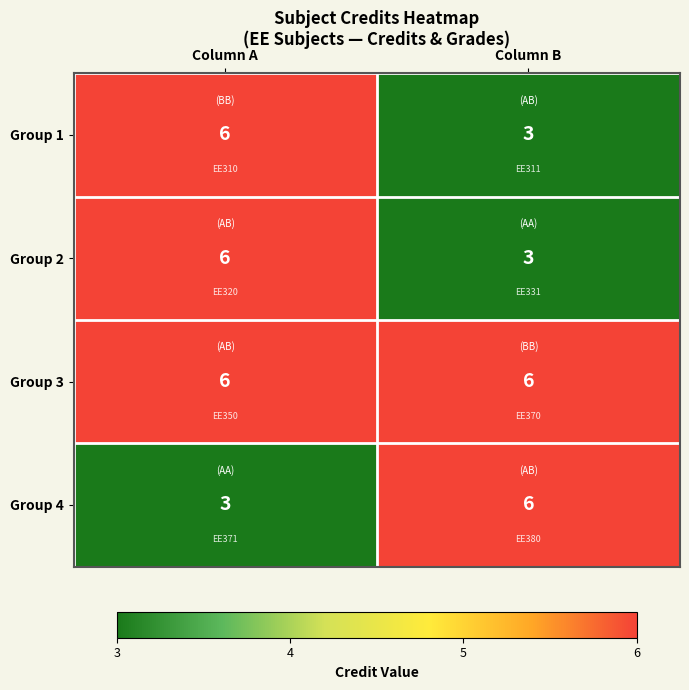

List the labels in order of Group 2 value, largest first.

Column A, Column B